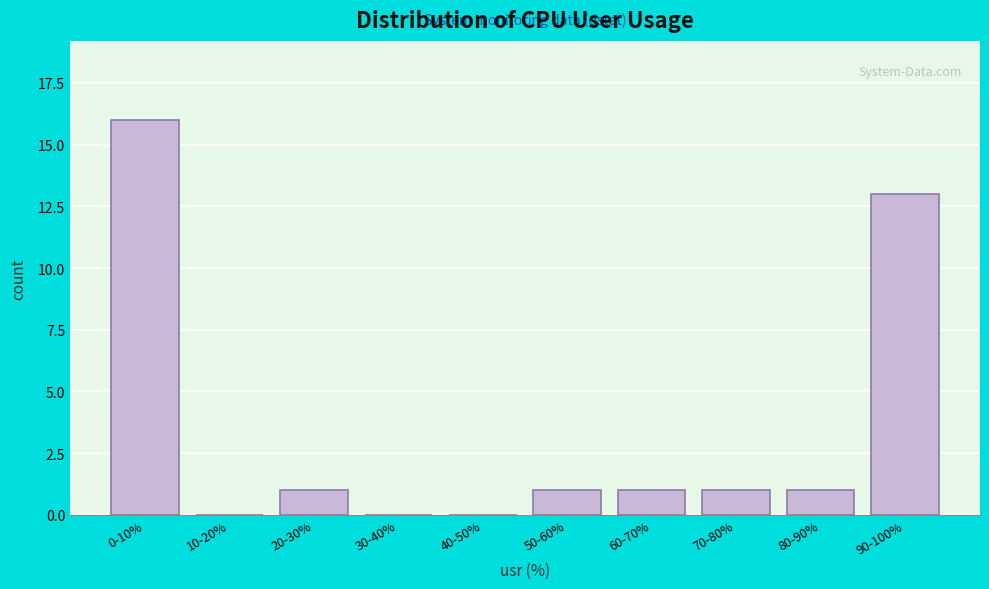

Reading right to left, transcribe all the data shown in this chart.

90-100%=13	80-90%=1	70-80%=1	60-70%=1	50-60%=1	40-50%=0	30-40%=0	20-30%=1	10-20%=0	0-10%=16